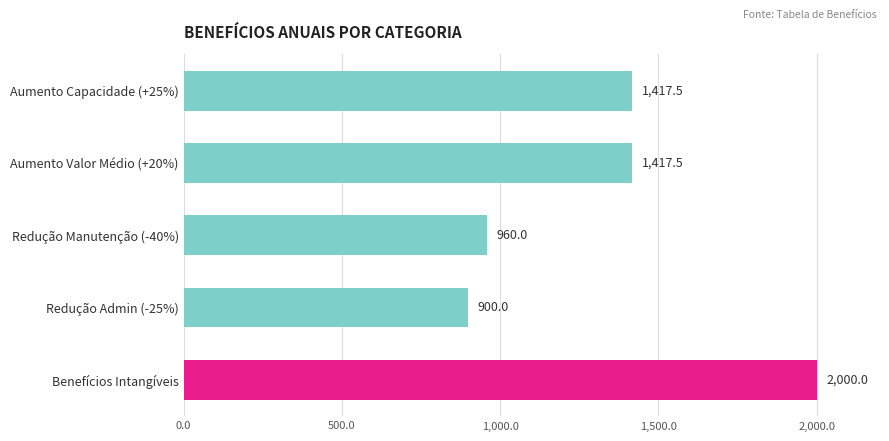

Reading top to bottom, what are all the values shown in this chart?

1417.5	1417.5	960.0	900.0	2000.0